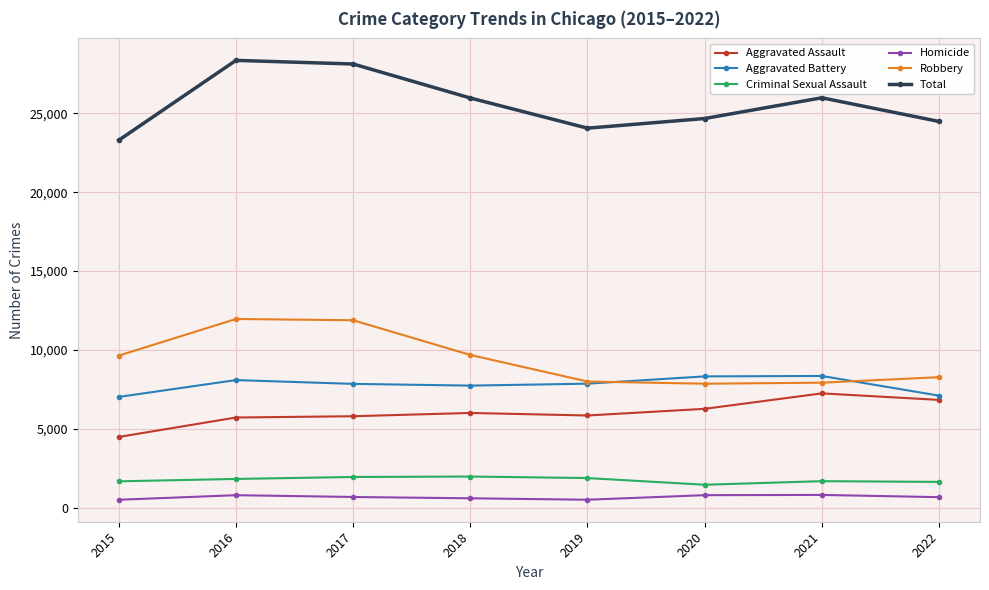

What is the lowest value of the Aggravated Assault series?

4480